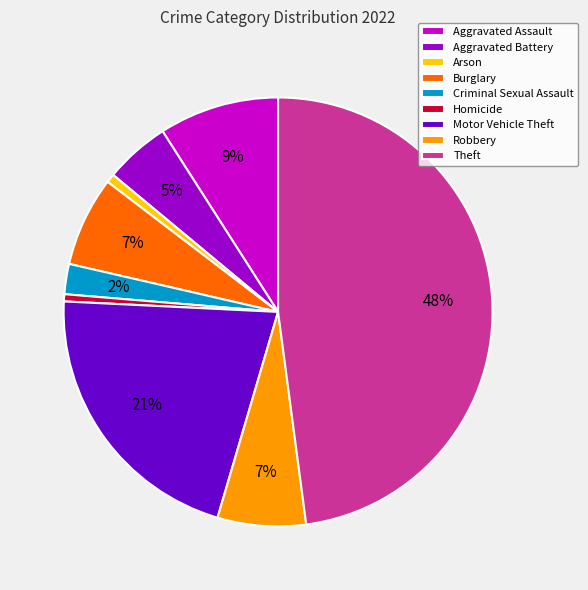

Is there any slice that represents more than half of the pie?

No